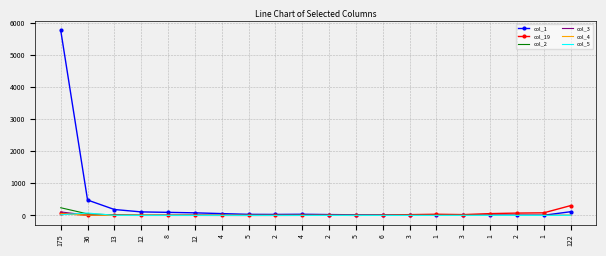

At which label is col_5 closest to 37?

175